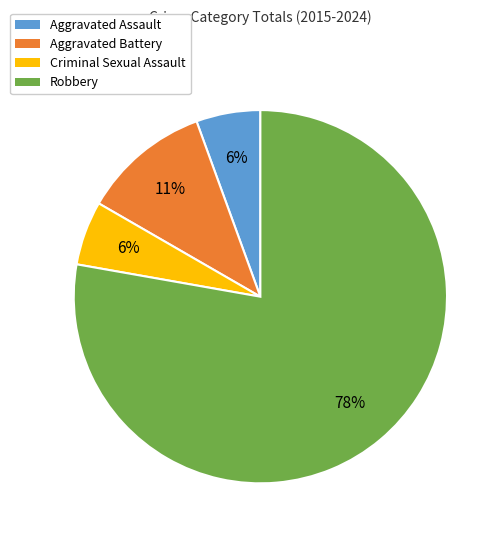

Which category accounts for the majority?

Robbery